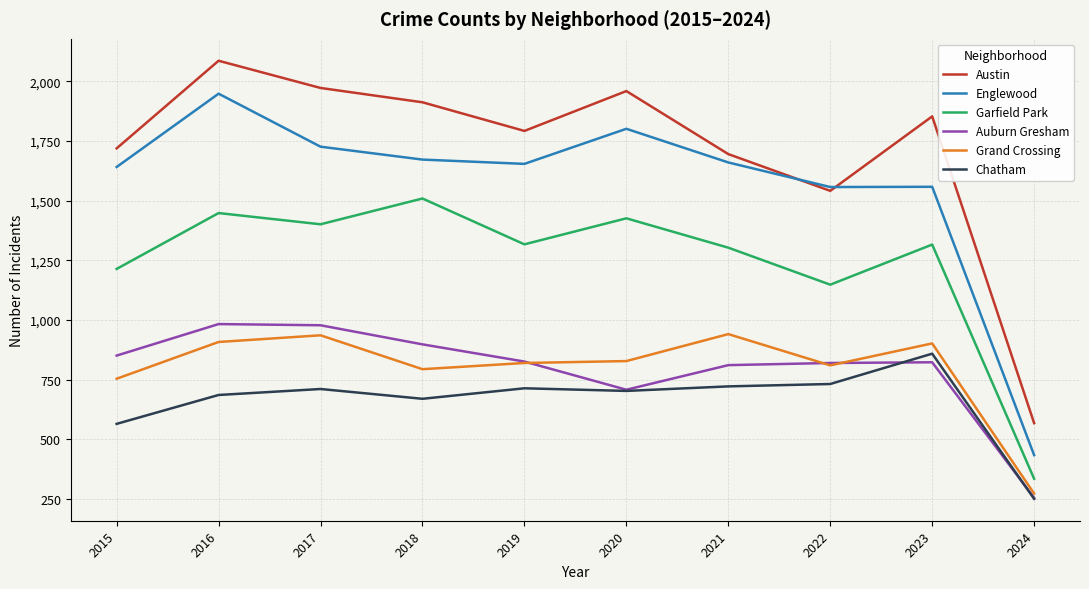

Is it true that Auburn Gresham equals 898 at 2018?

True